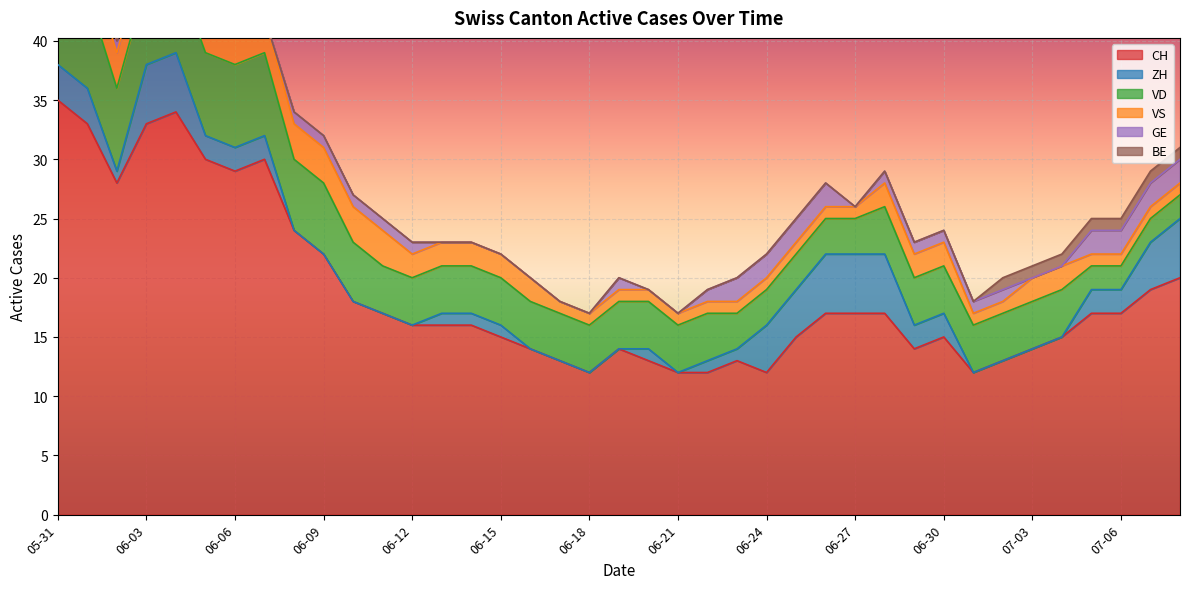

Is the value of CH at 2020-06-03 greater than the value of ZH at 2020-07-01?

Yes